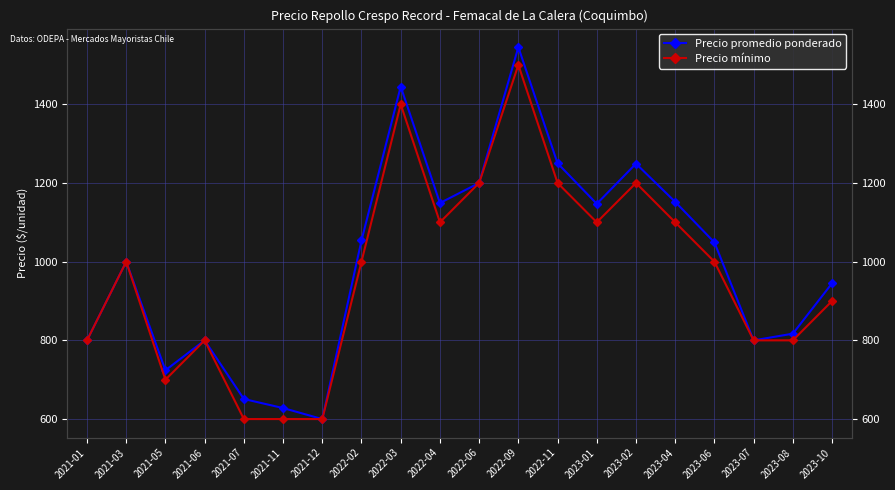

True or false: Precio mínimo and Precio promedio ponderado intersect in this chart.

False